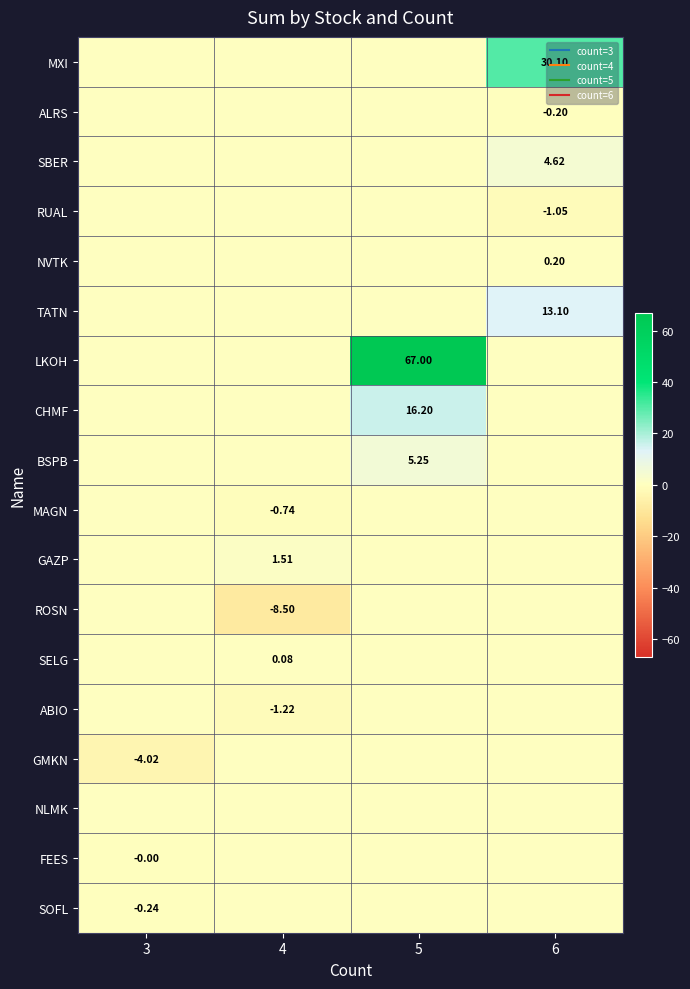

Is the value of ALRS at 6 greater than the value of SBER at 4?

No